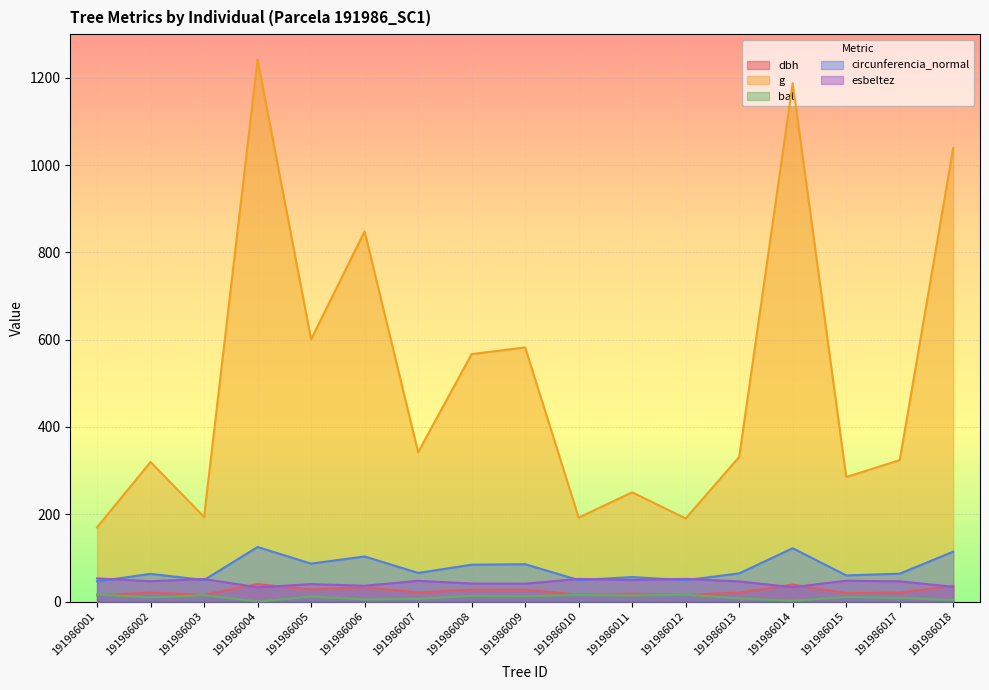

Rank the categories by bal value from highest to lowest.

191986001, 191986012, 191986010, 191986003, 191986011, 191986008, 191986009, 191986005, 191986015, 191986002, 191986017, 191986013, 191986007, 191986006, 191986018, 191986014, 191986004